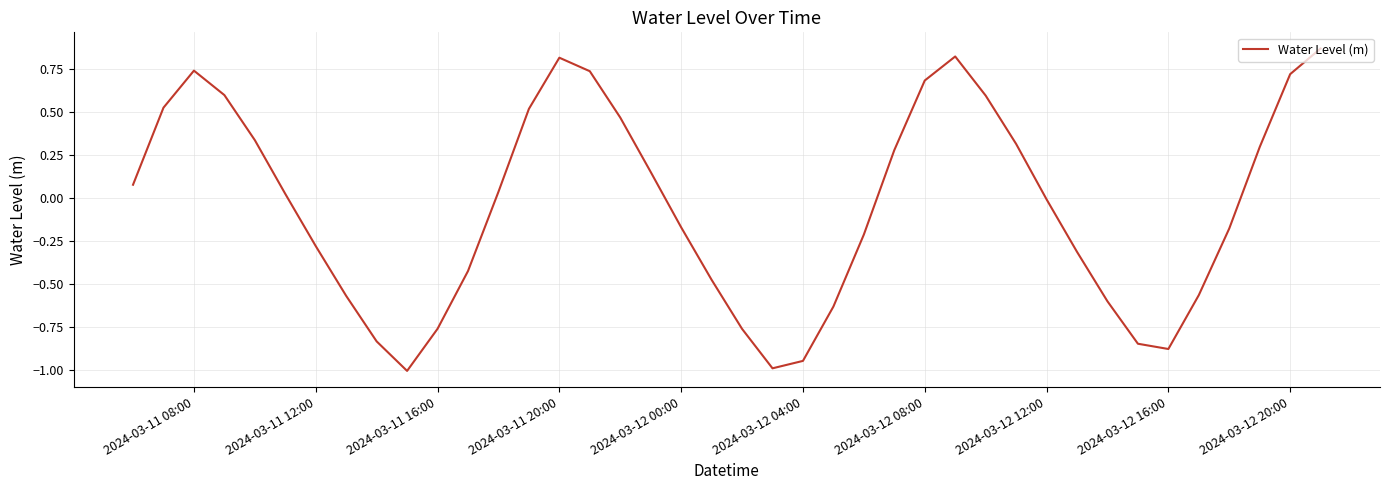

What is the smallest value displayed?

-1.0